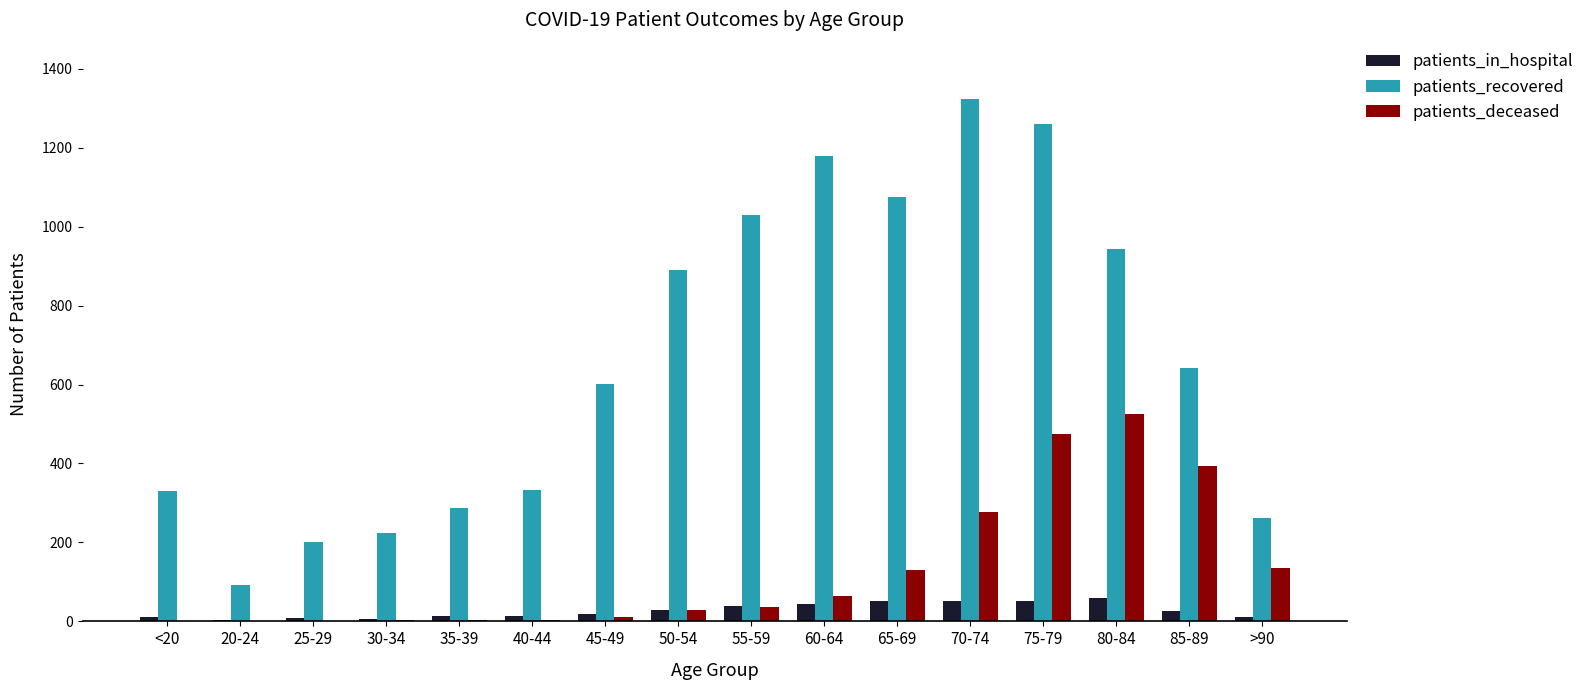

Is the value of patients_recovered at <20 greater than the value of patients_deceased at 50-54?

Yes